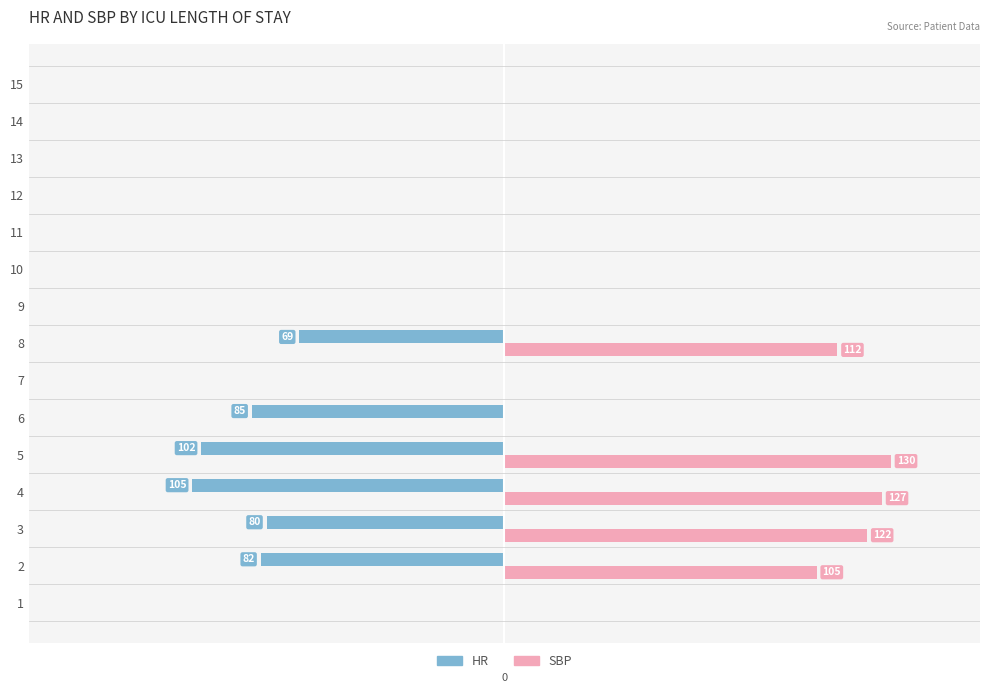

What are all the series names shown in the legend?

HR, SBP